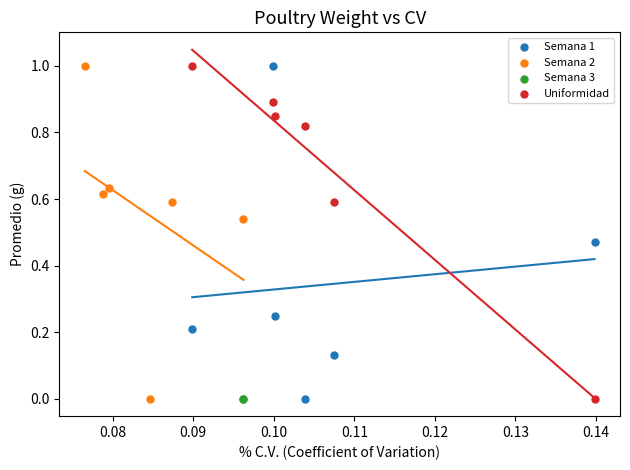

What are all the series names shown in the legend?

Semana 1, Semana 2, Semana 3, Uniformidad